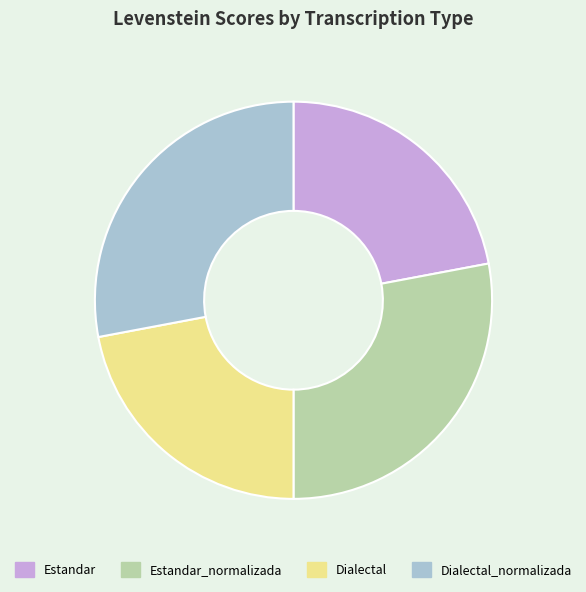

Is Dialectal the majority of the pie?

No